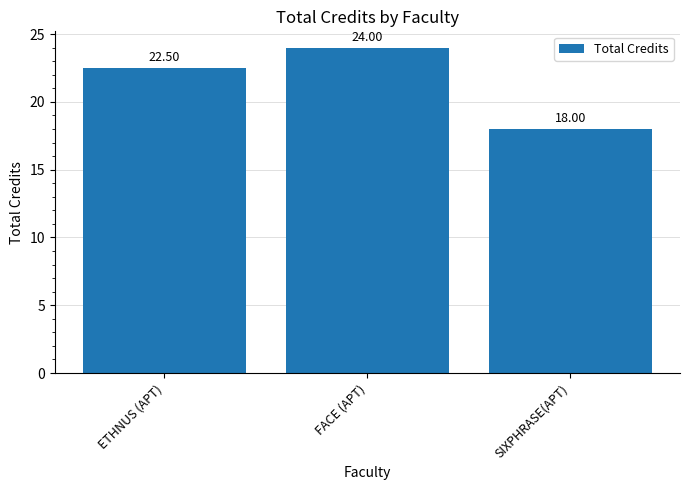

Are the bars grouped side by side (vs. stacked)?

No